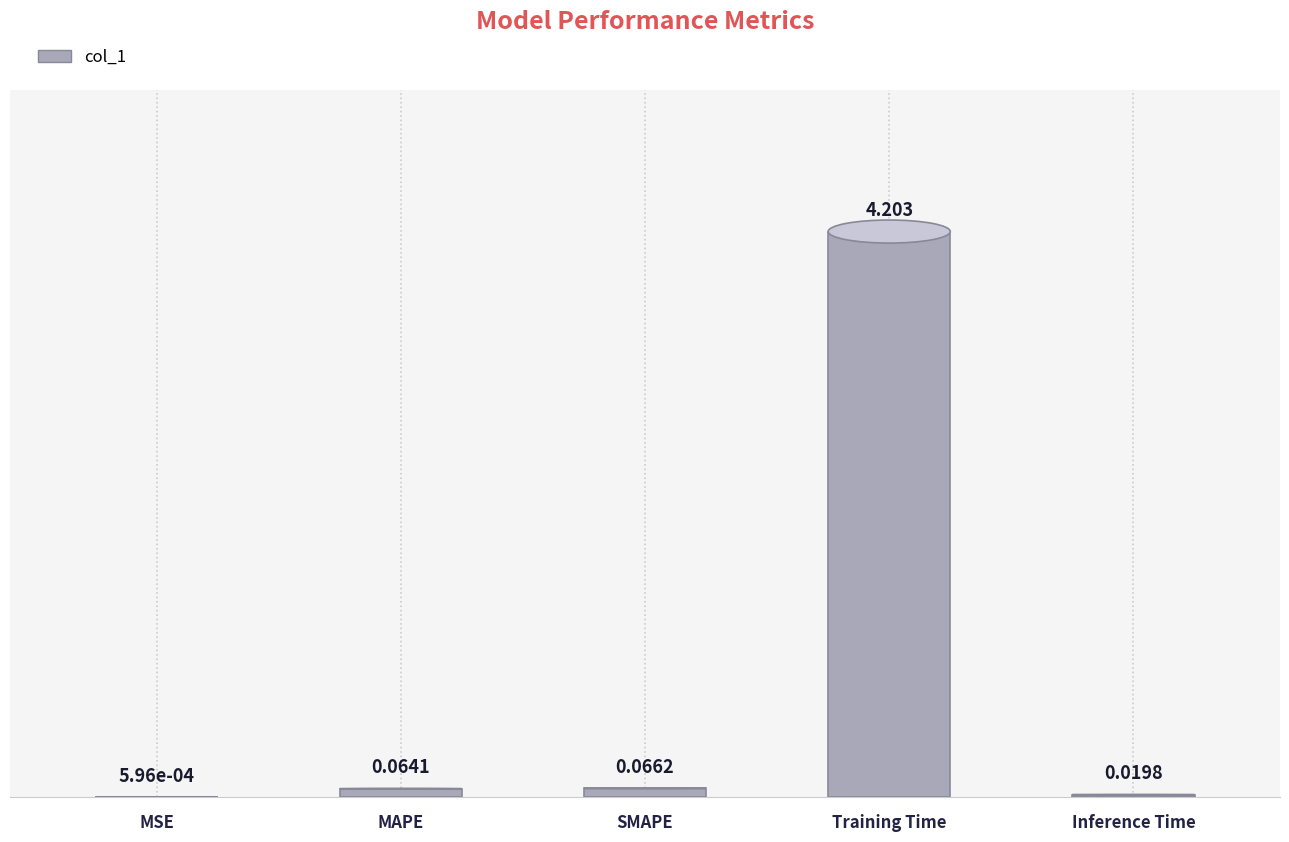

Which label corresponds to the largest value in the chart?

Training Time